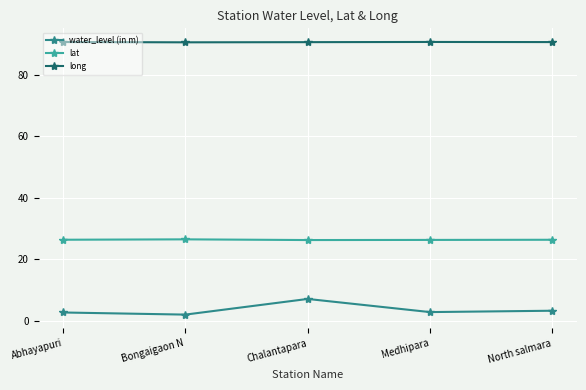

Which series has the largest range (max minus min)?

water_level (in m)